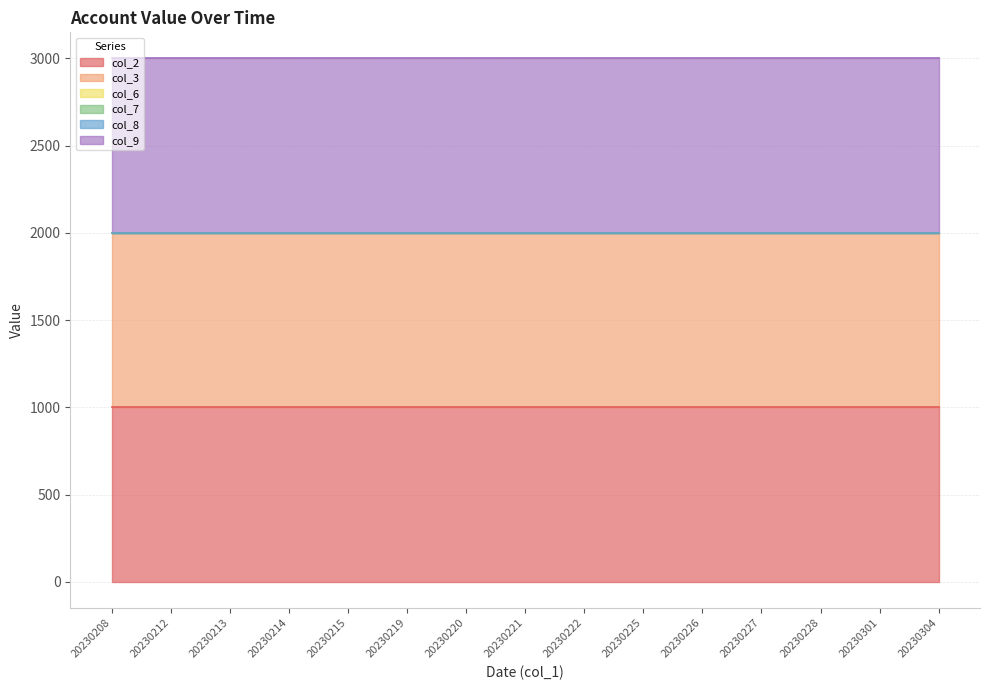

Is the value of col_8 at 20230212 greater than the value of col_2 at 20230219?

No